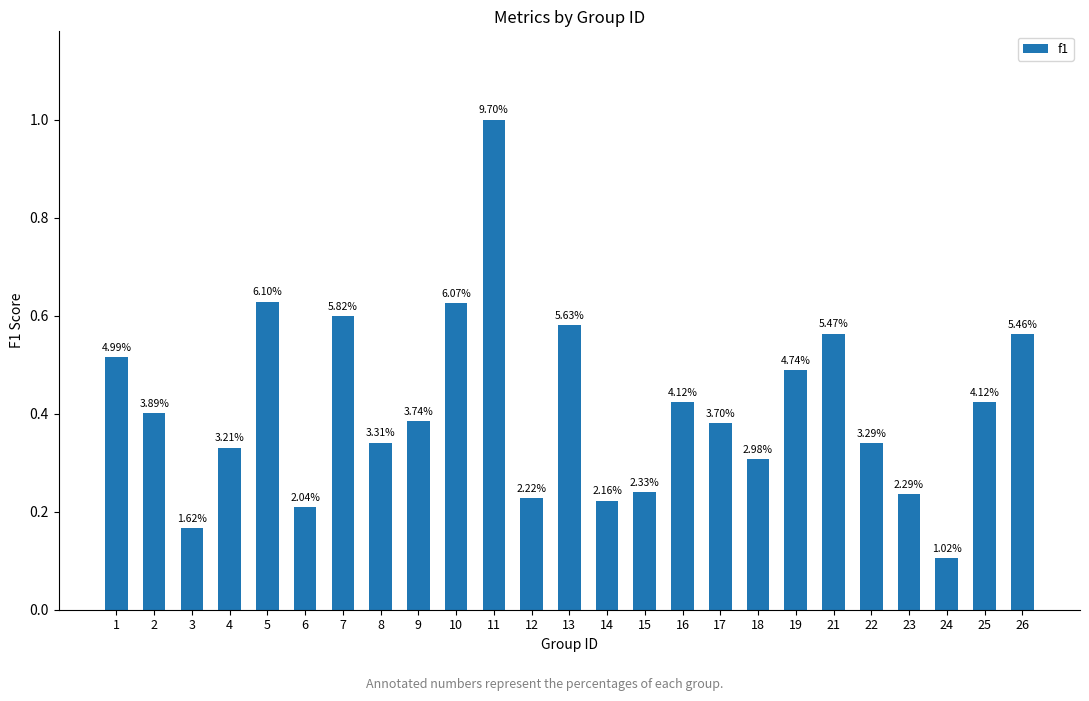

What is the sum of all values?

10.3